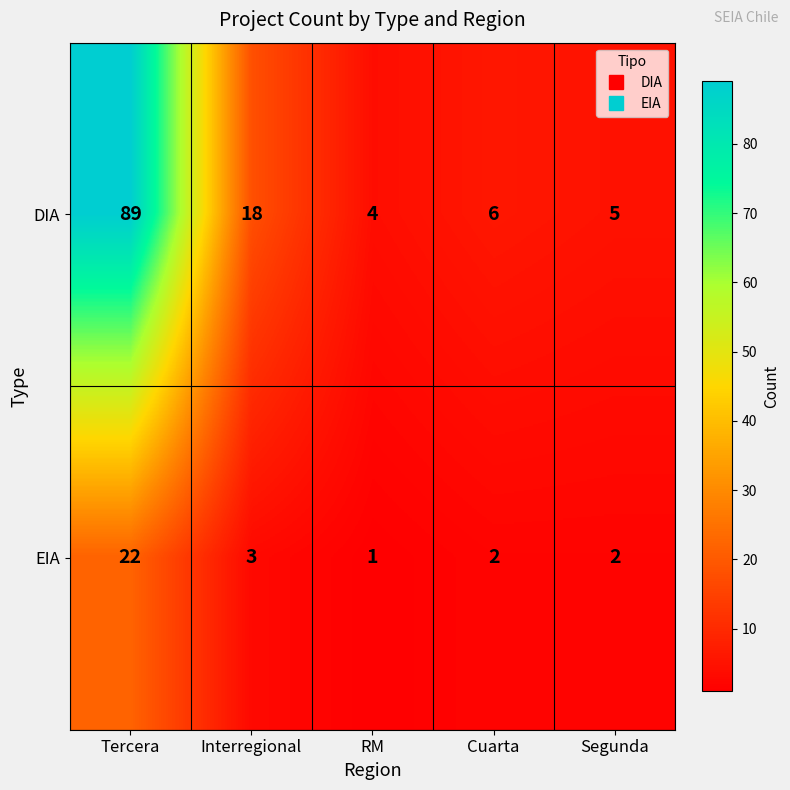

Reading left to right, list all the values displayed in this chart.

DIA: 89	18	4	6	5
EIA: 22	3	1	2	2